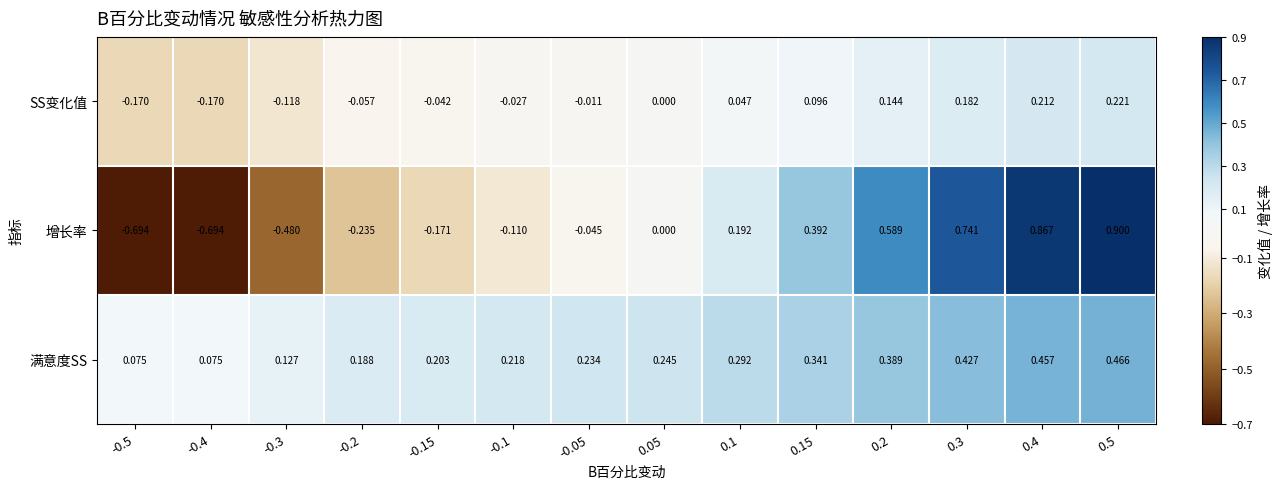

Which series has the largest total across all categories?

满意度SS